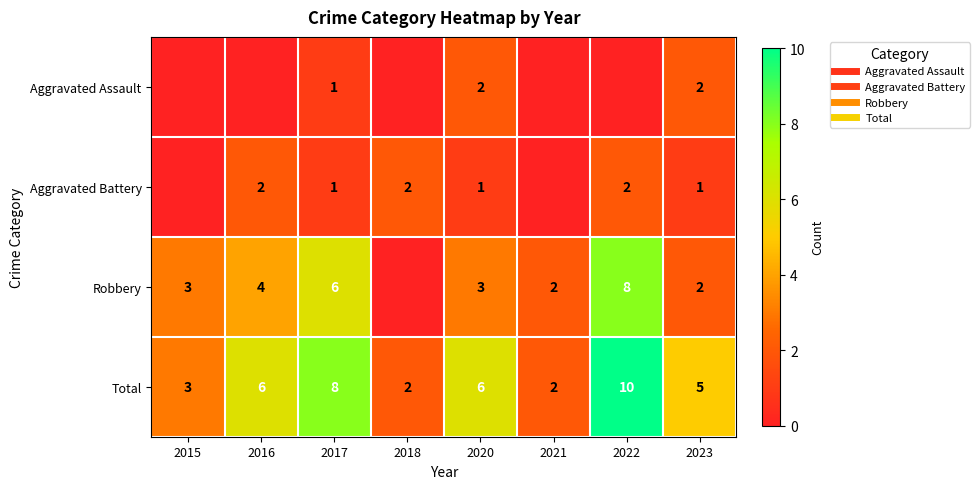

How many data points does each series have?

8